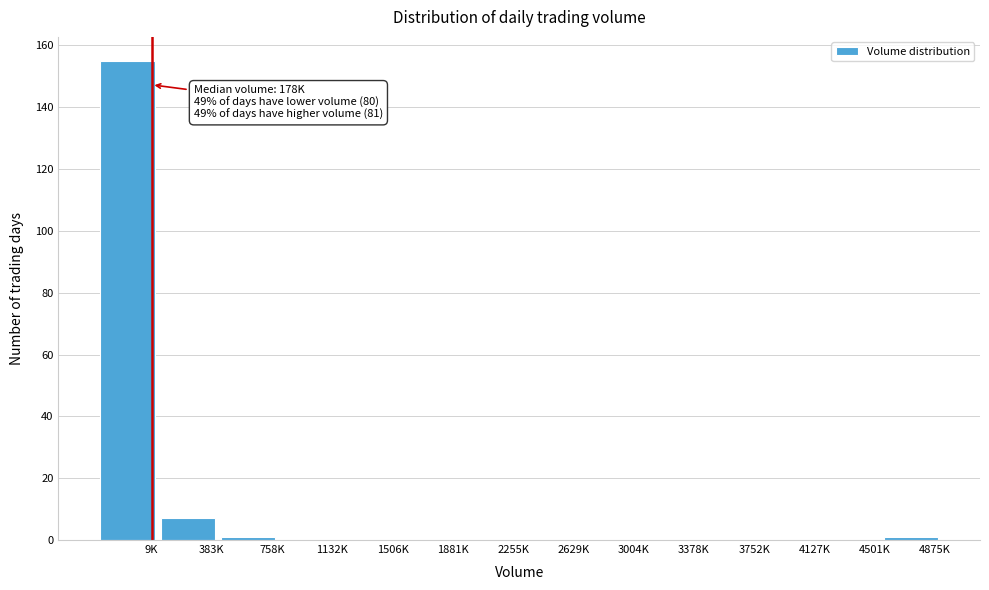

Reading left to right, extract all data points from this chart.

9K=155	383K=7	758K=1	1132K=0	1506K=0	1881K=0	2255K=0	2629K=0	3004K=0	3378K=0	3752K=0	4127K=0	4501K=0	4875K=1